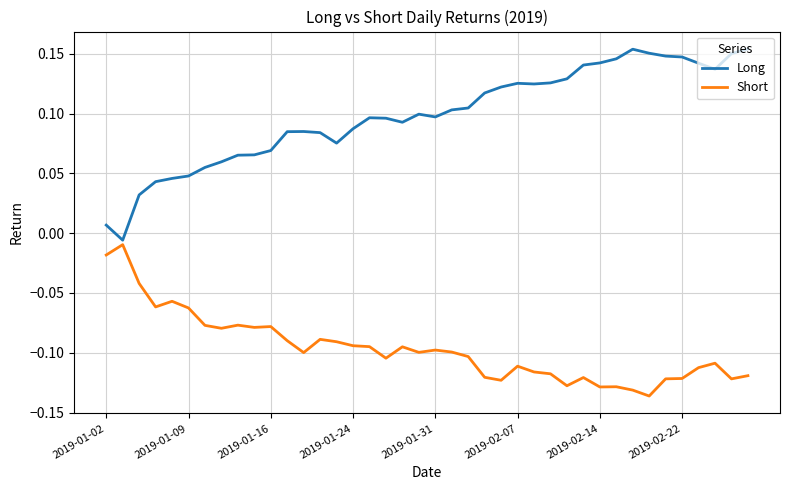

How many positive values does the Long series have?

39